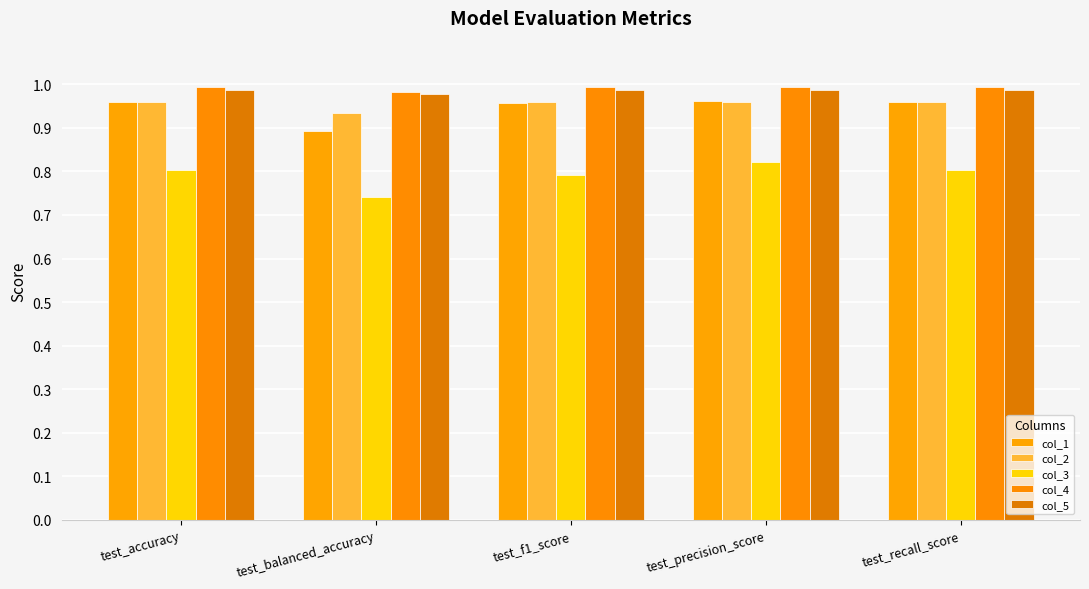

What is the highest value of the col_2 series?

1.0